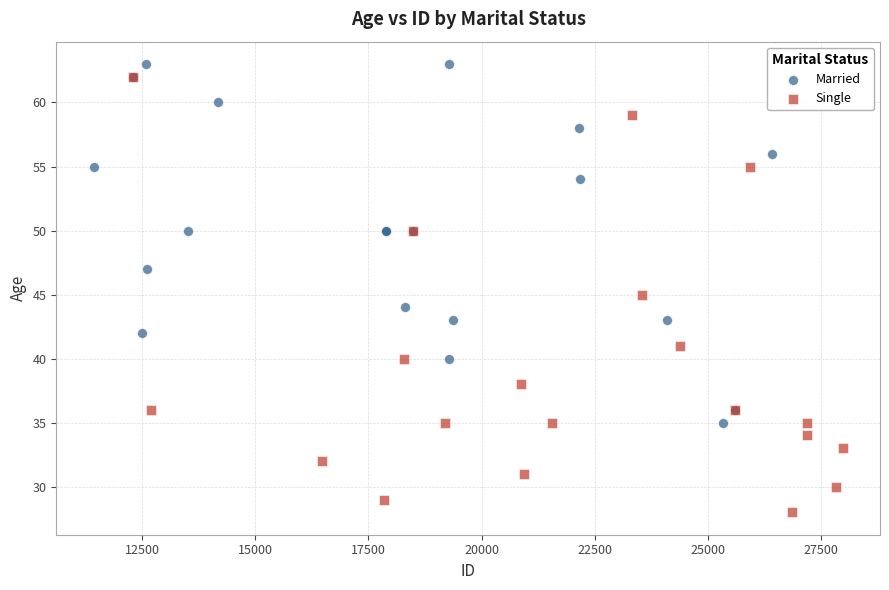

Which series contains the lowest Y value?

Single